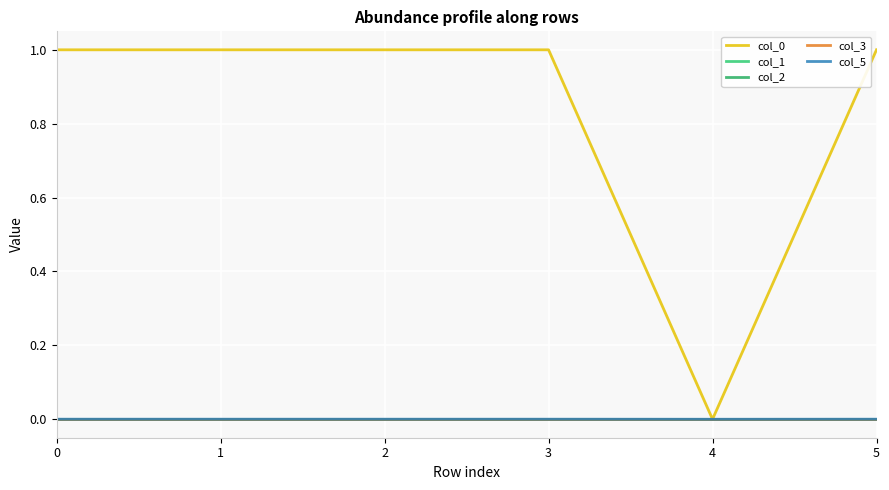

True or false: col_0 and col_5 intersect in this chart.

False